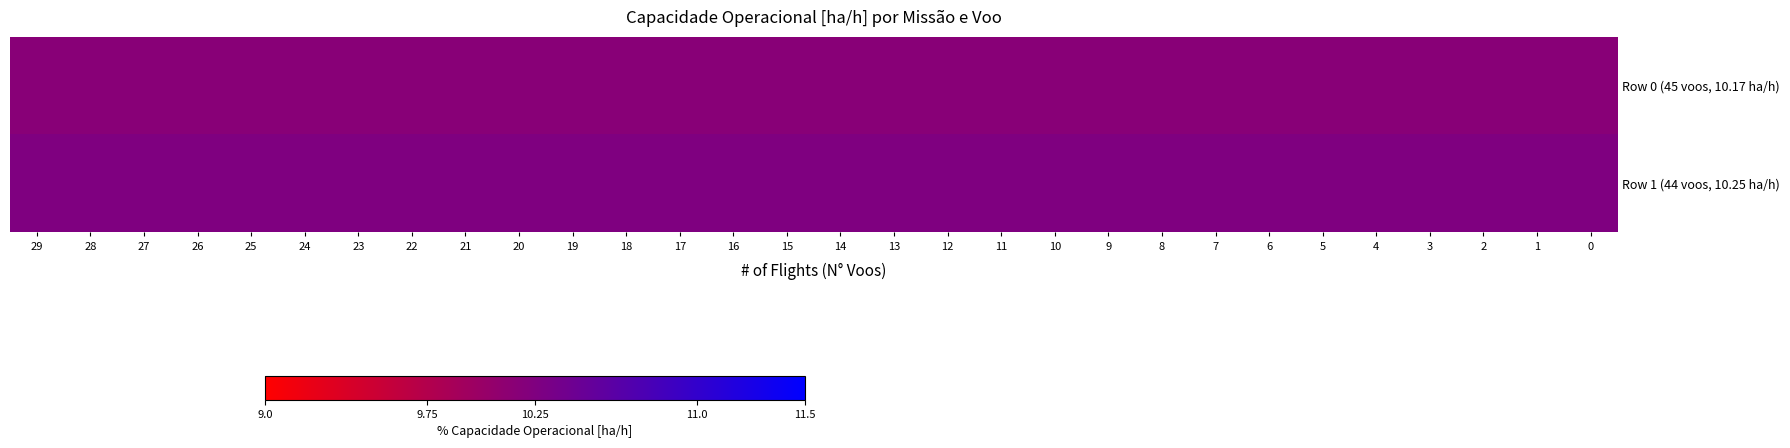

At which category does the chart reach its peak across all series?

29